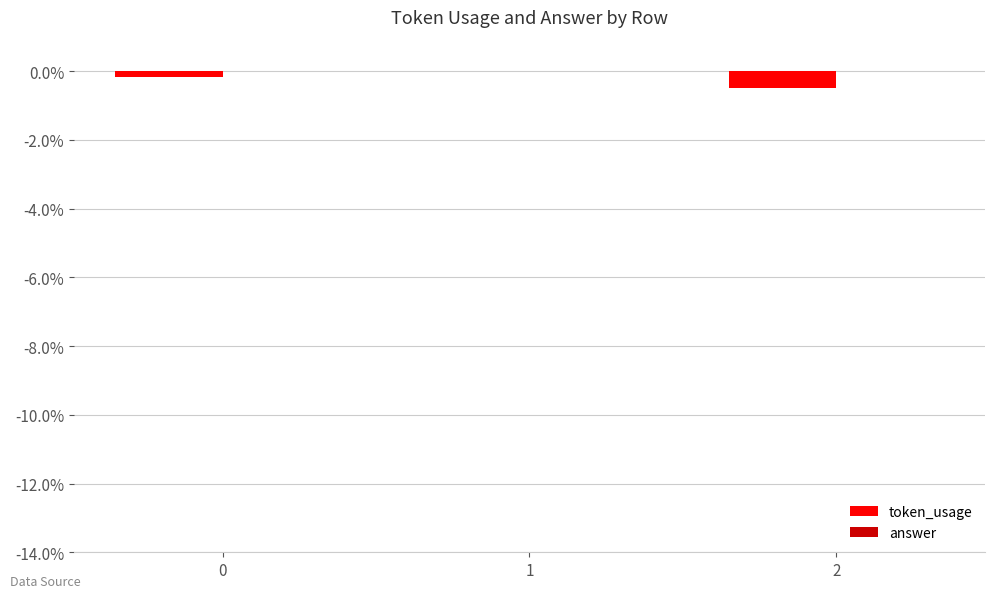

What is the change in value from 1 to 2?

-0.5